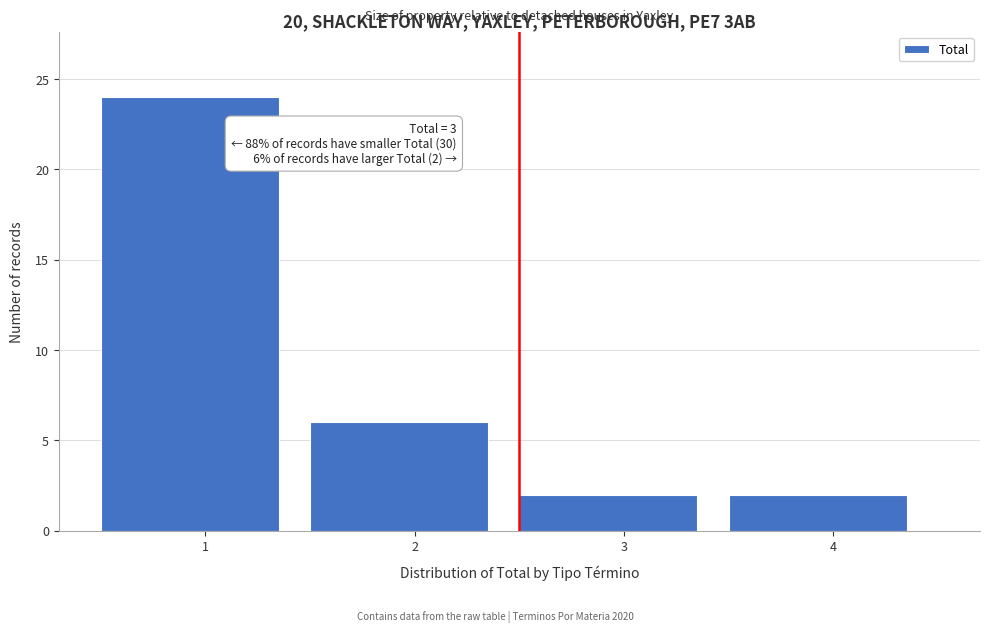

Reading left to right, transcribe all the data shown in this chart.

1=24	2=6	3=2	4=2